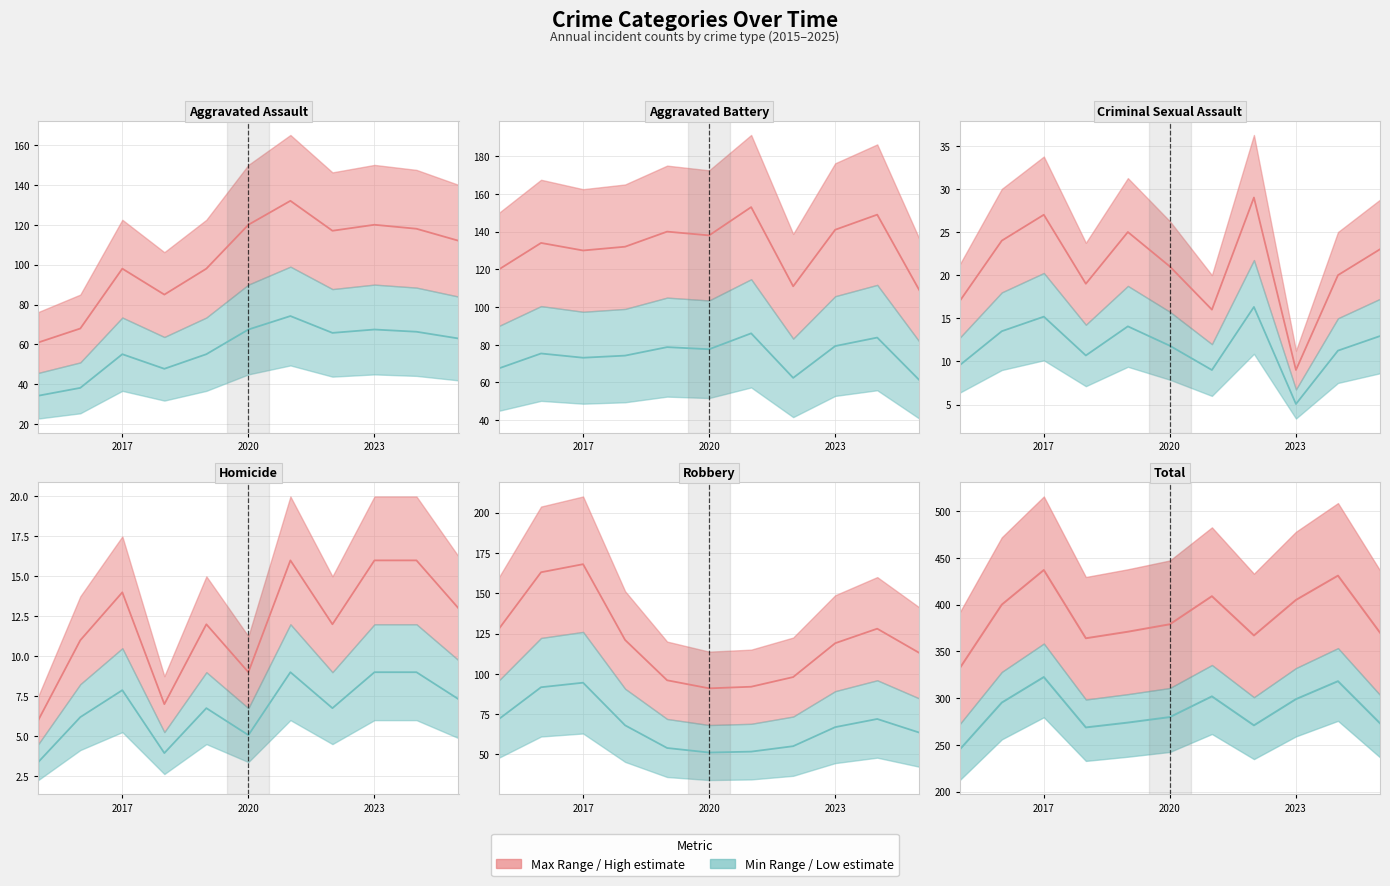

What is the difference between the maximum and minimum values in the Aggravated Assault series?

71